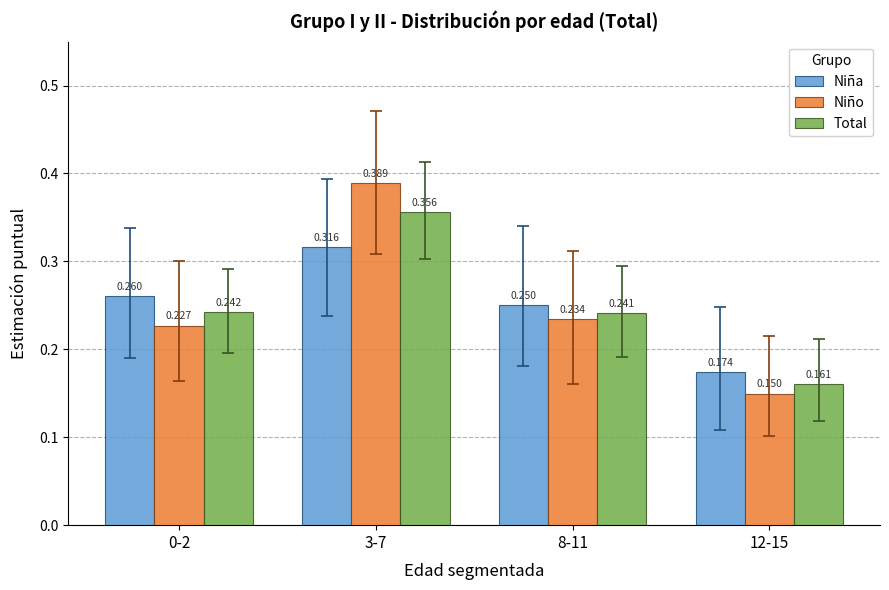

Count the Total values in the range 0 to 1.

4